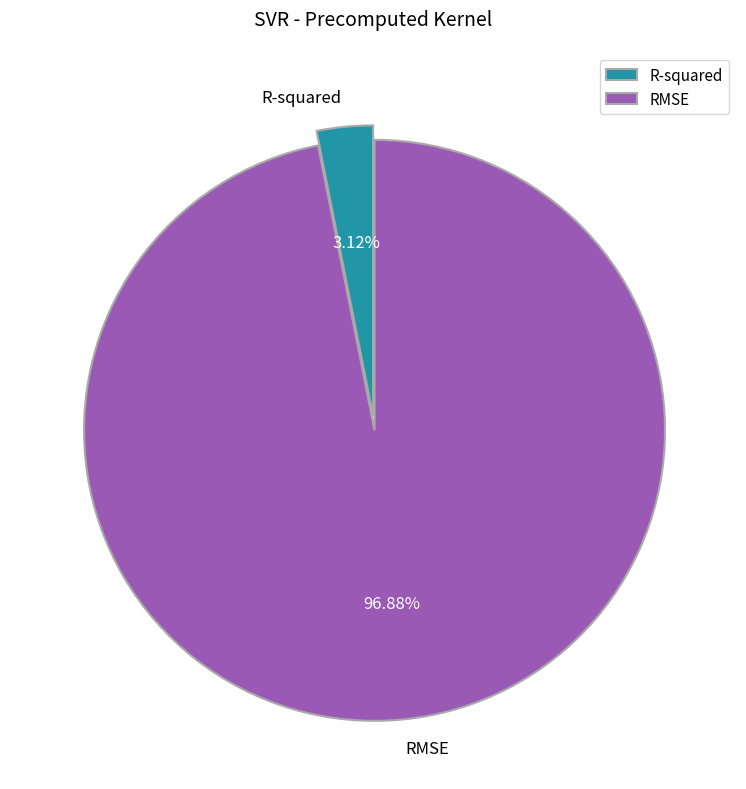

How much of the chart is everything except R-squared?

96.9%